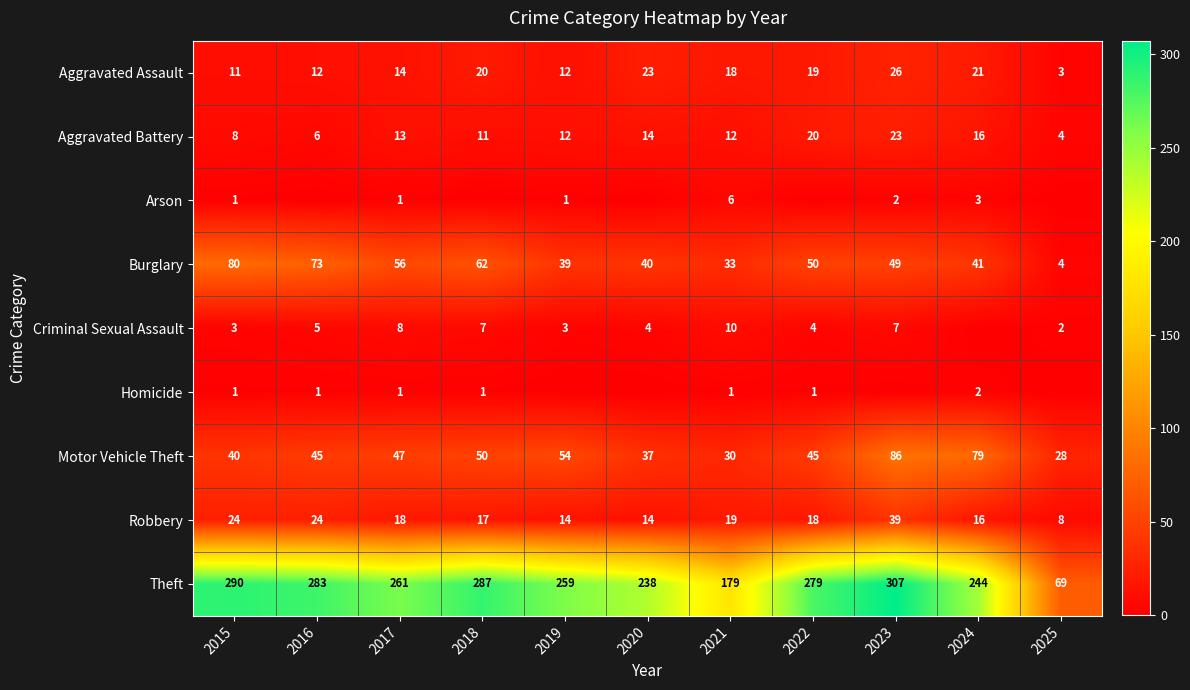

At which category does the chart reach its minimum across all series?

2016